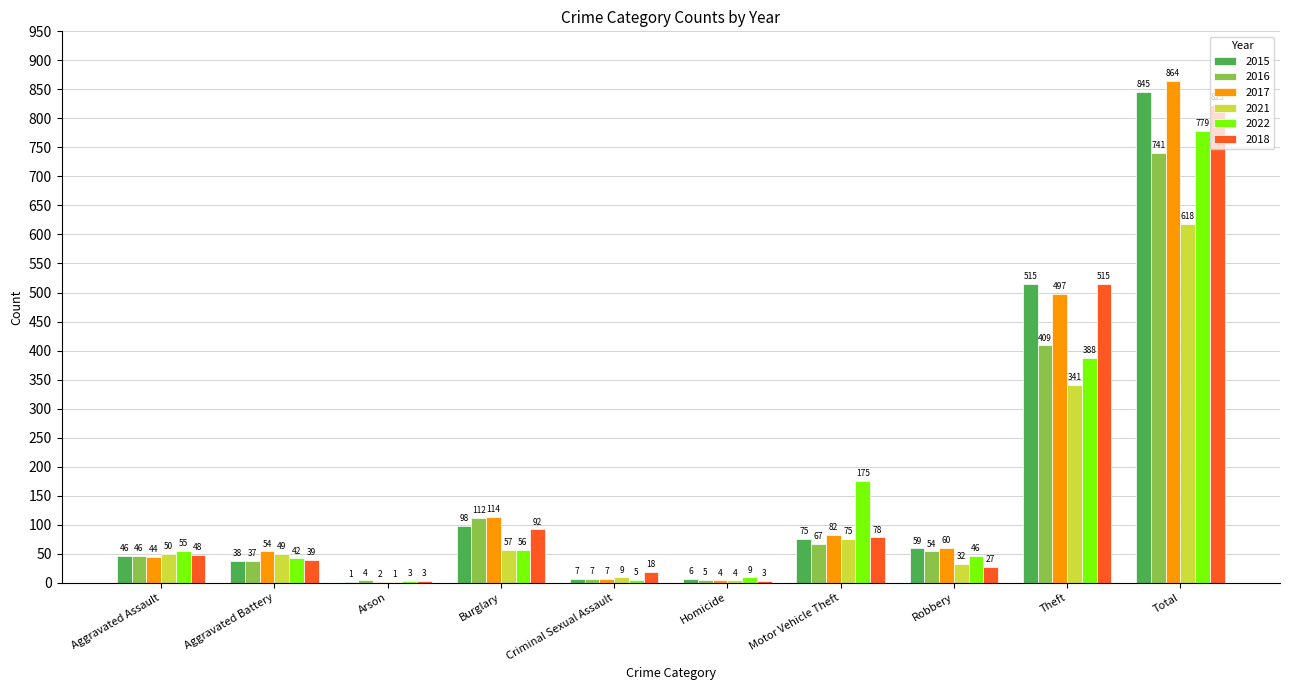

How many categories are shown in the chart?

10